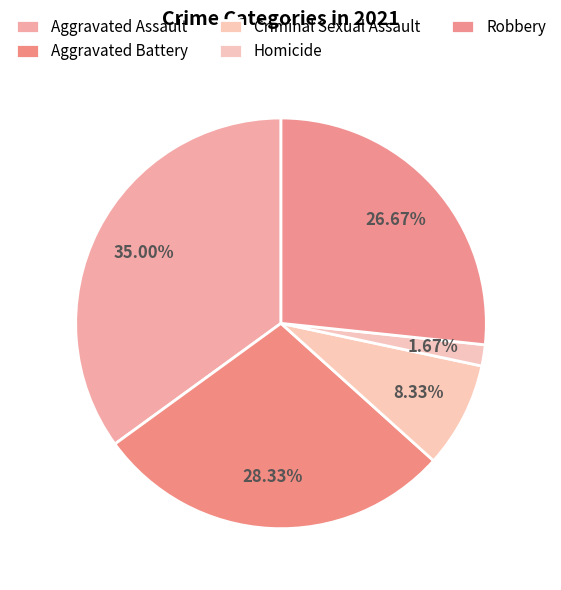

What percentage is the Robbery slice, to the nearest percent?

27%